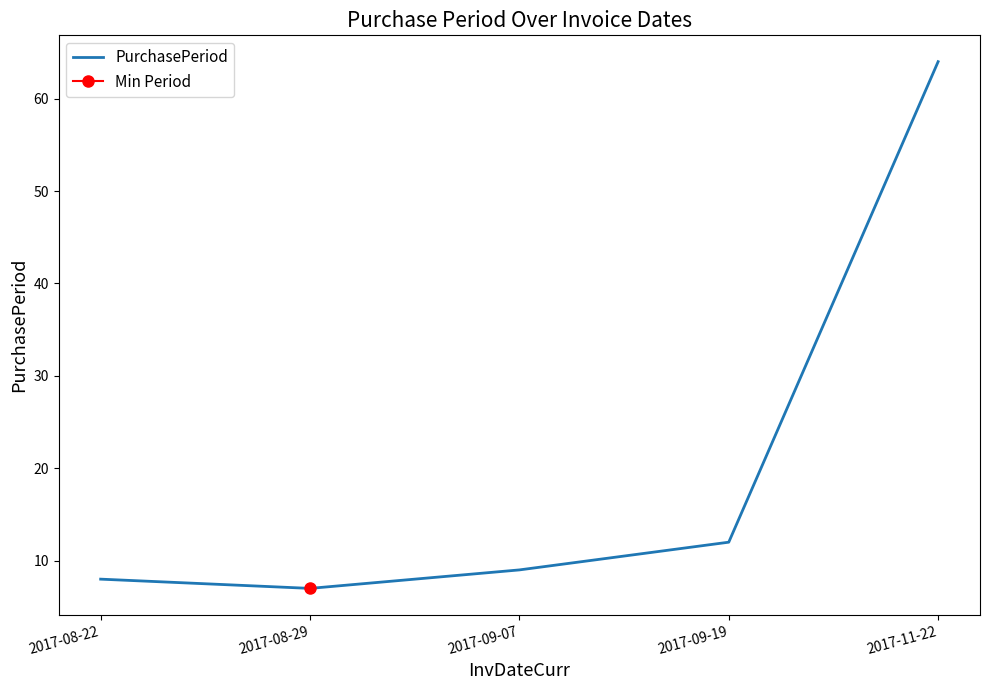

What position from the right is 2017-08-22?

5